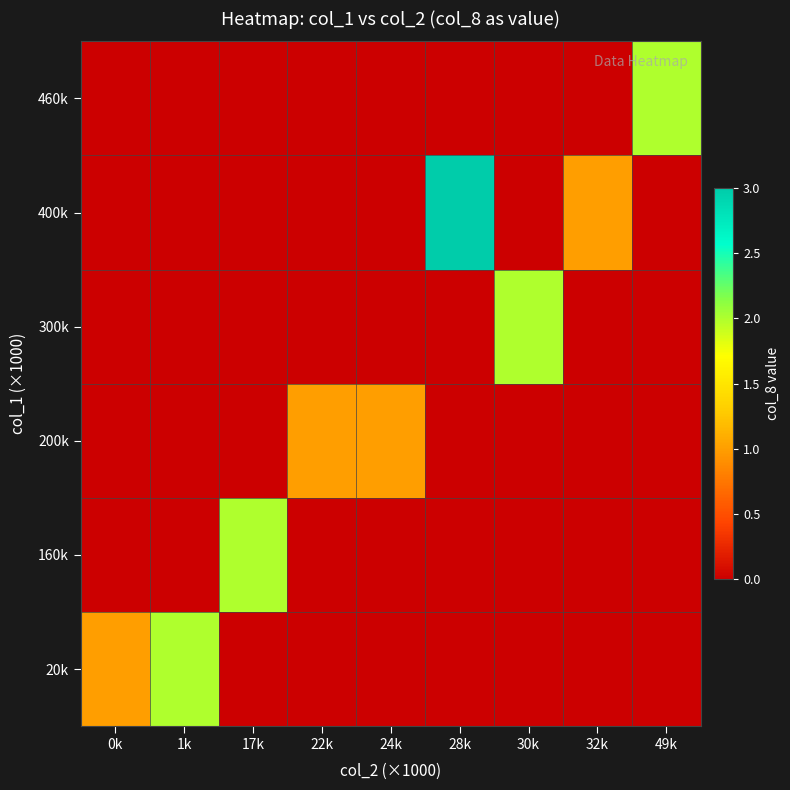

Which has a higher value, 49k or 28k?

49k